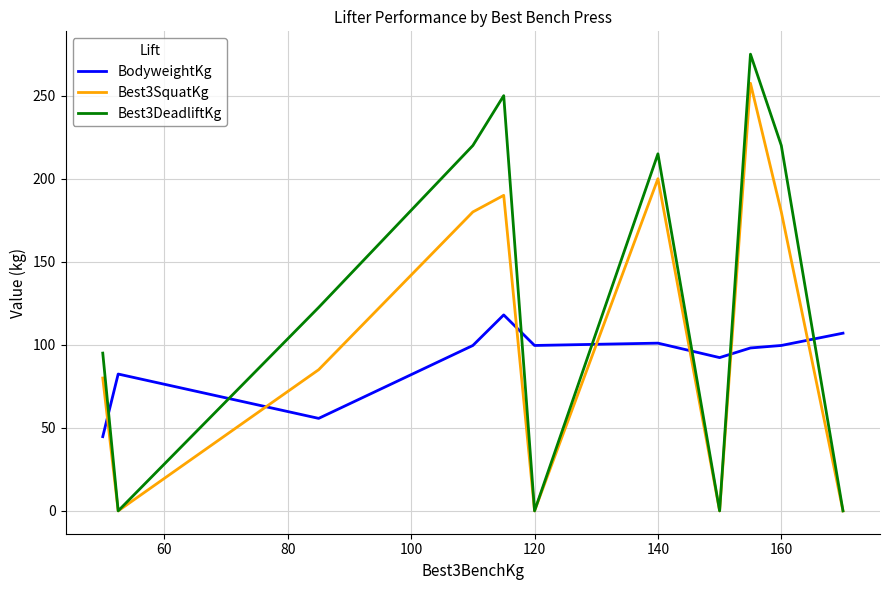

Rank the series by their average value, from highest to lowest.

Best3DeadliftKg, Best3SquatKg, BodyweightKg